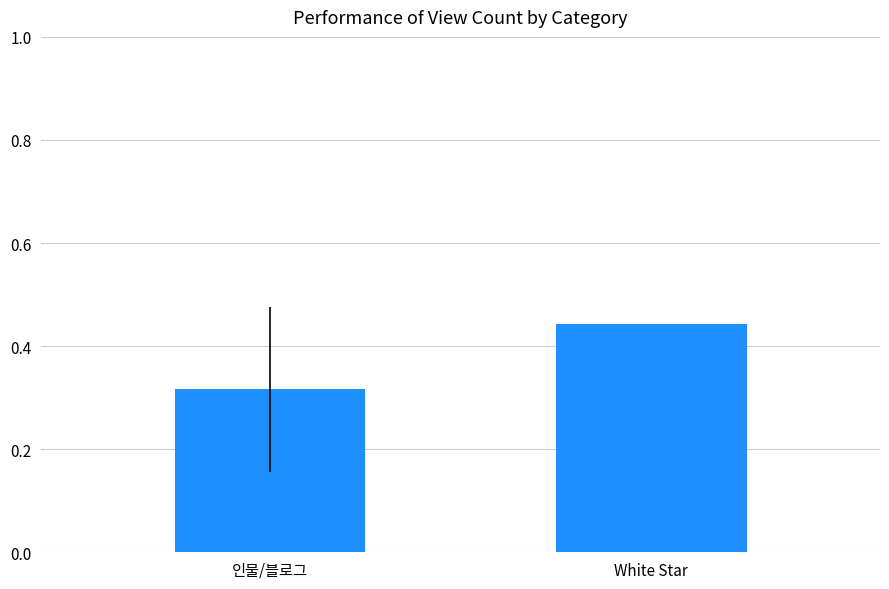

Rank the categories by value from lowest to highest.

인물/블로그, White Star